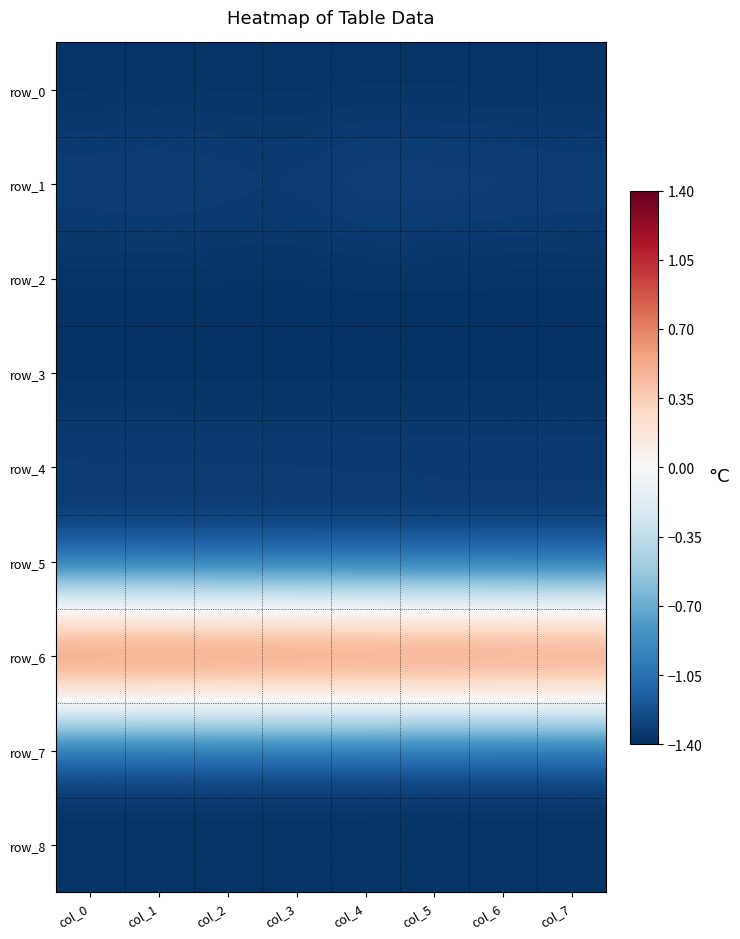

At how many categories does at least one series exceed 0?

8